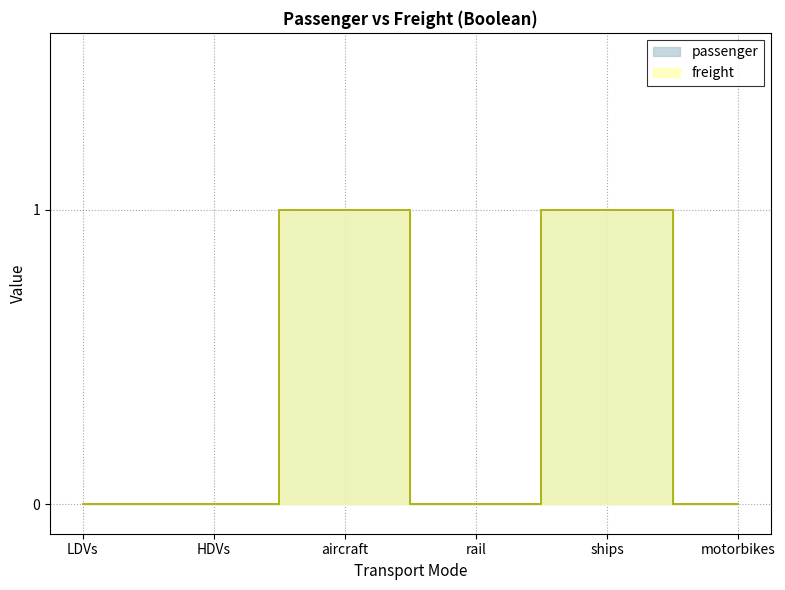

How many interior local valleys does the passenger series have?

1